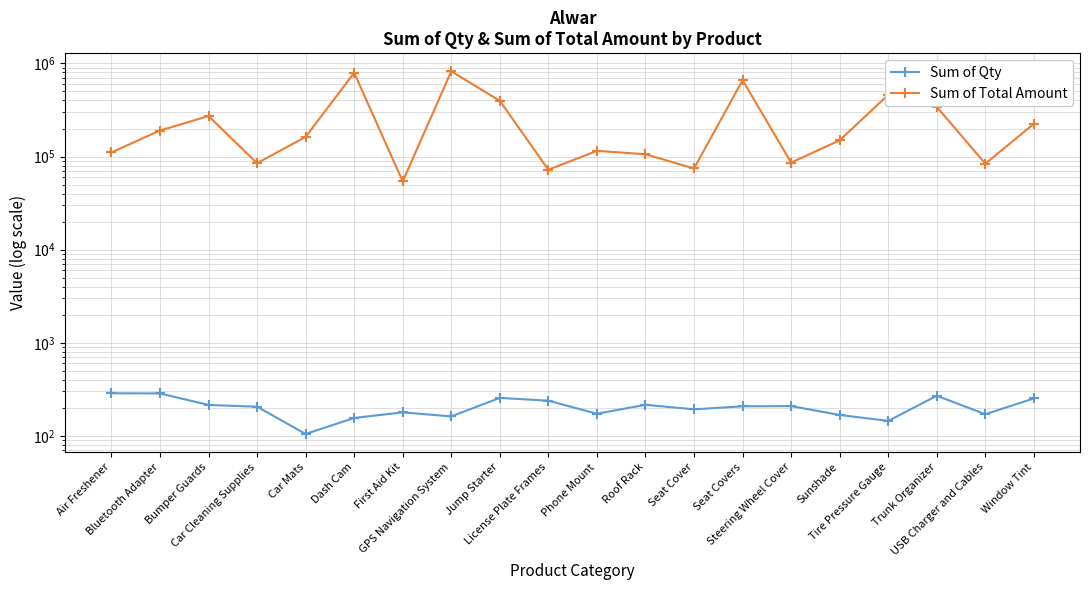

Count the number of data series in this chart.

2